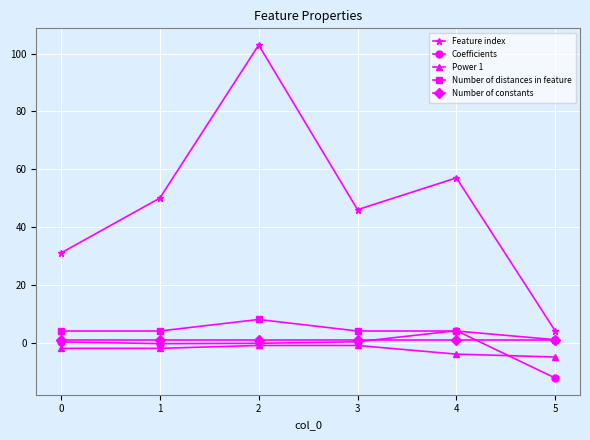

The value of Power 1 at 1 is -2.0. True or false?

True